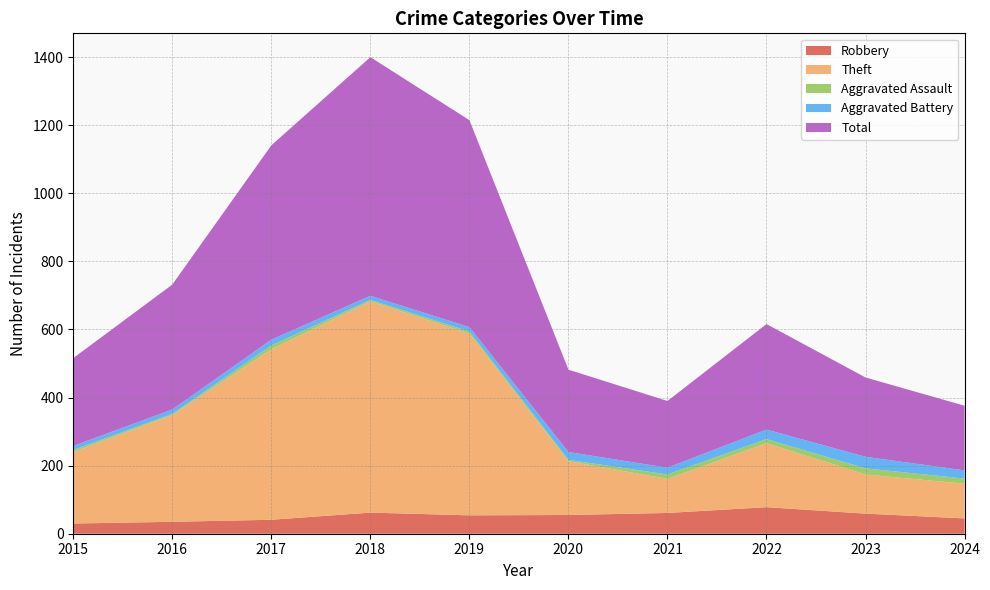

What is the average value of the Robbery series?

52